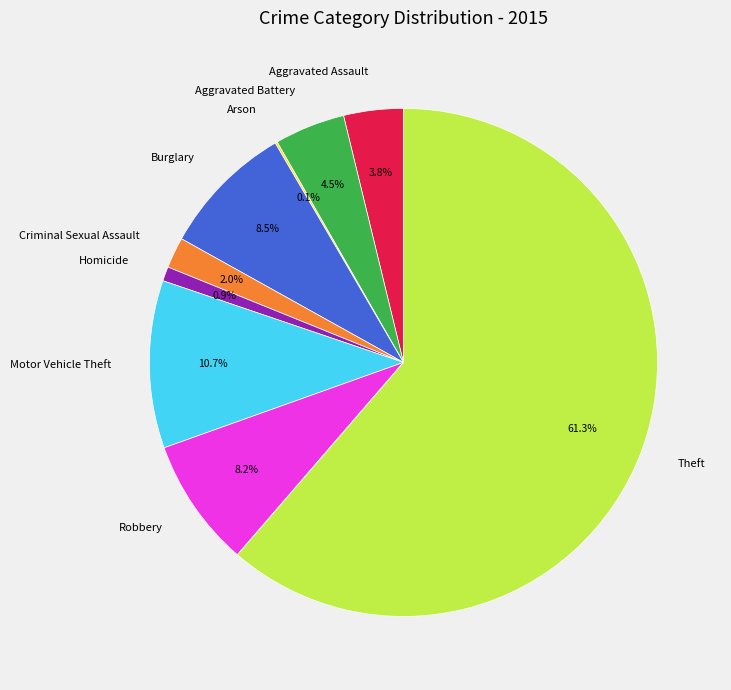

To the nearest percent, what is the difference between the largest and smallest slice percentages?

61%